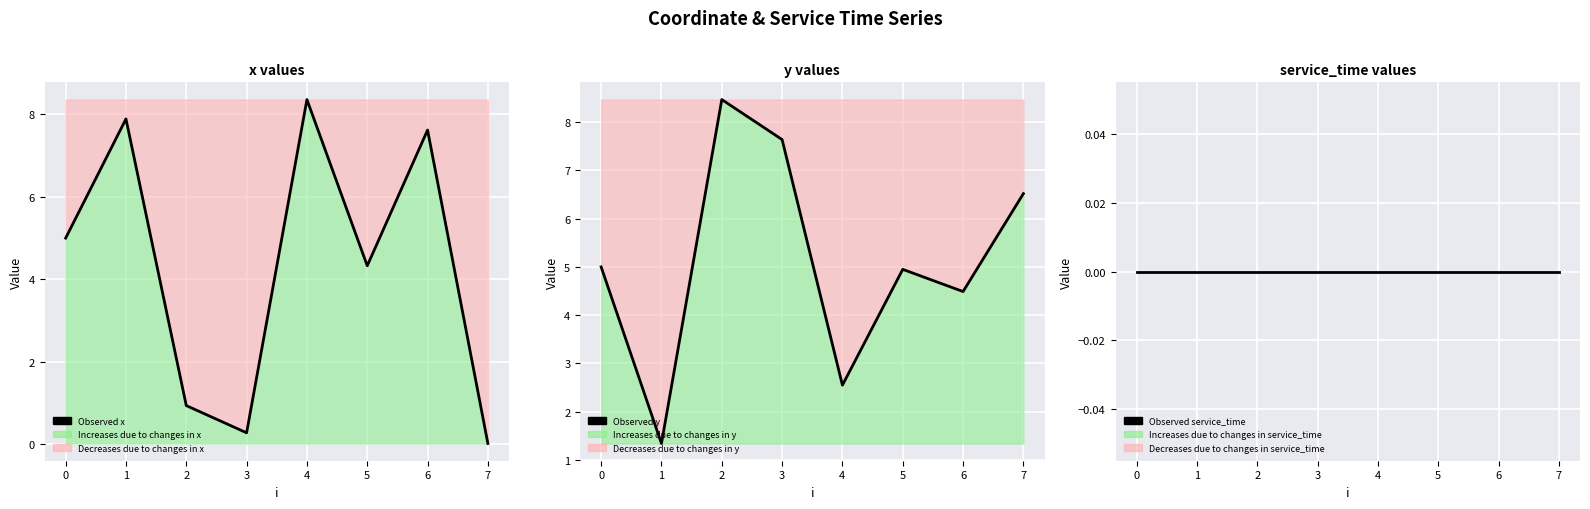

What is the average value of the Observed x series?

4.3